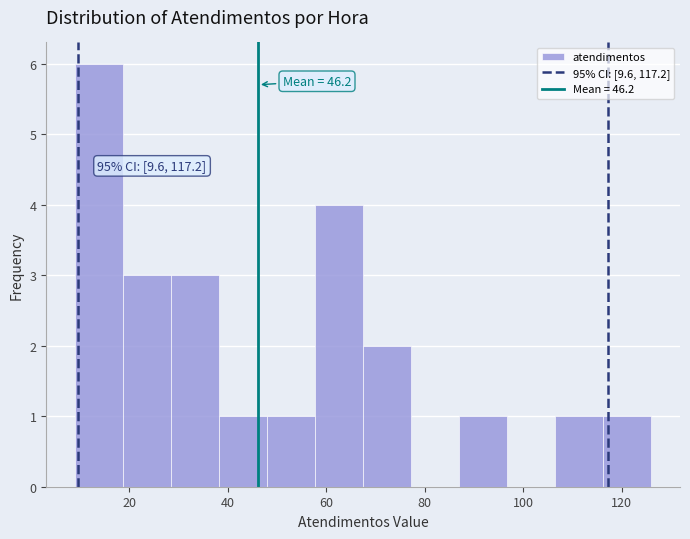

Over which range of the x-axis is the bar tallest?

10 to 18